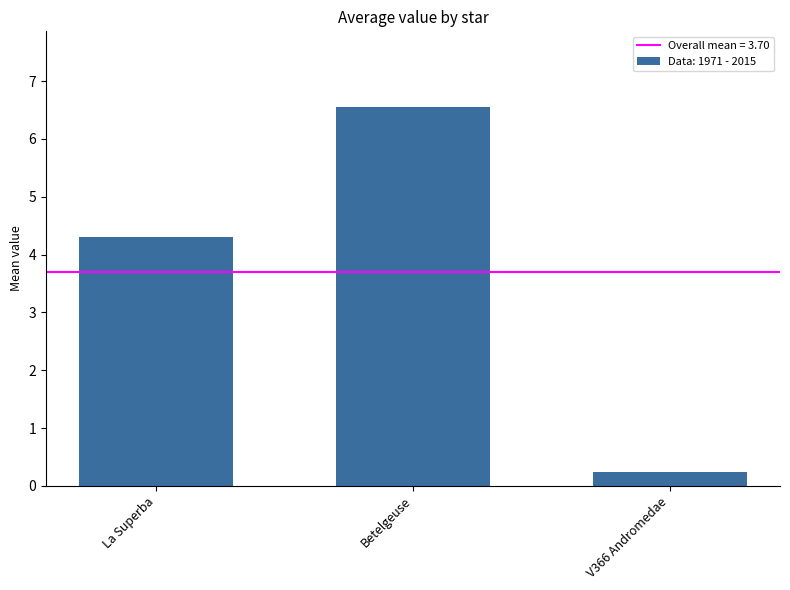

Which category has the highest value across all series?

Betelgeuse